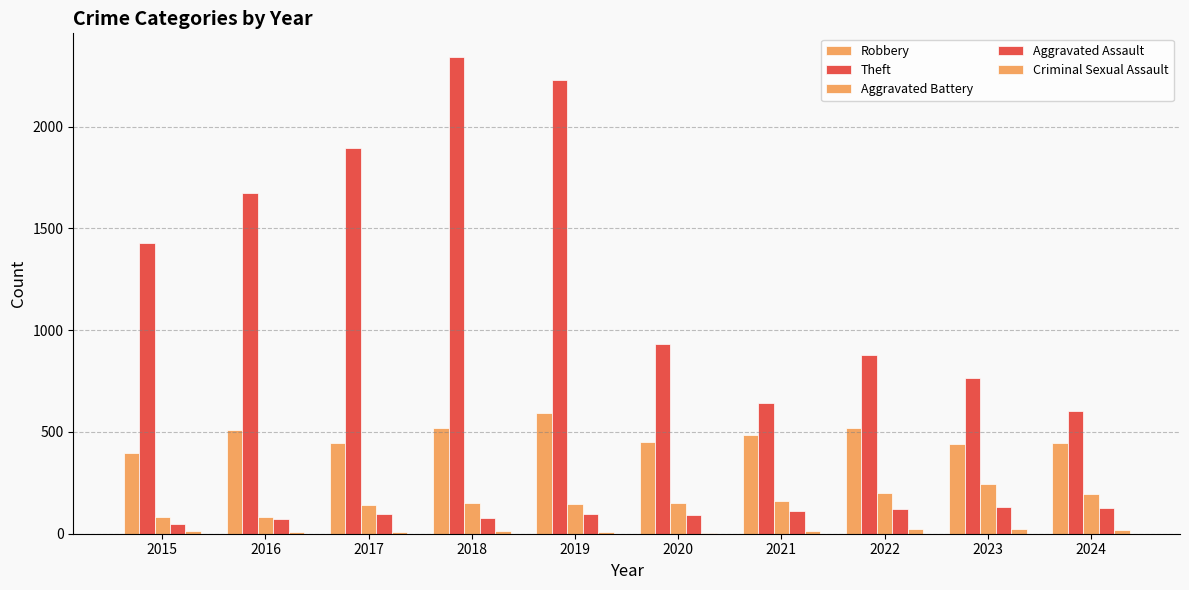

What is the average value of the Robbery series?

480